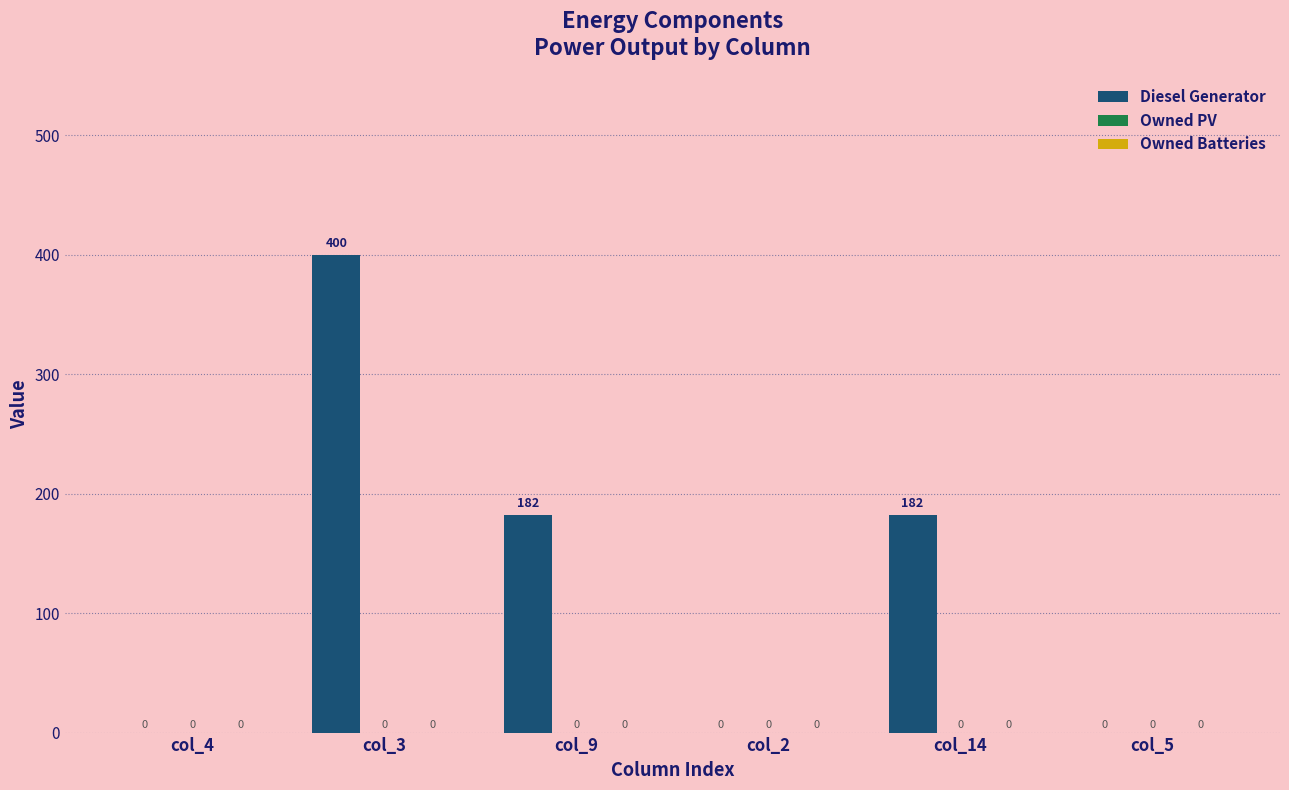

The chart shows a value of -241 at col_4. True or false?

False